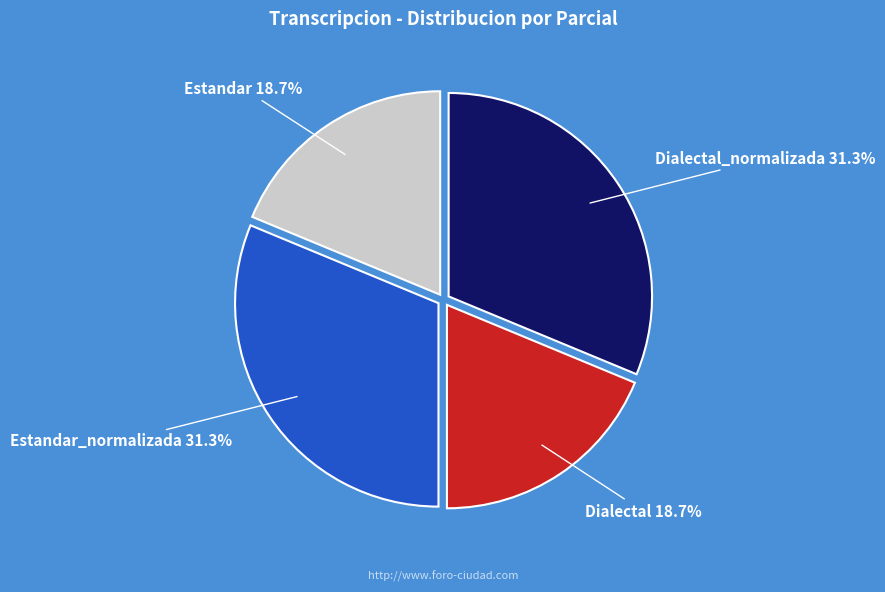

Is there a majority slice in this chart?

No